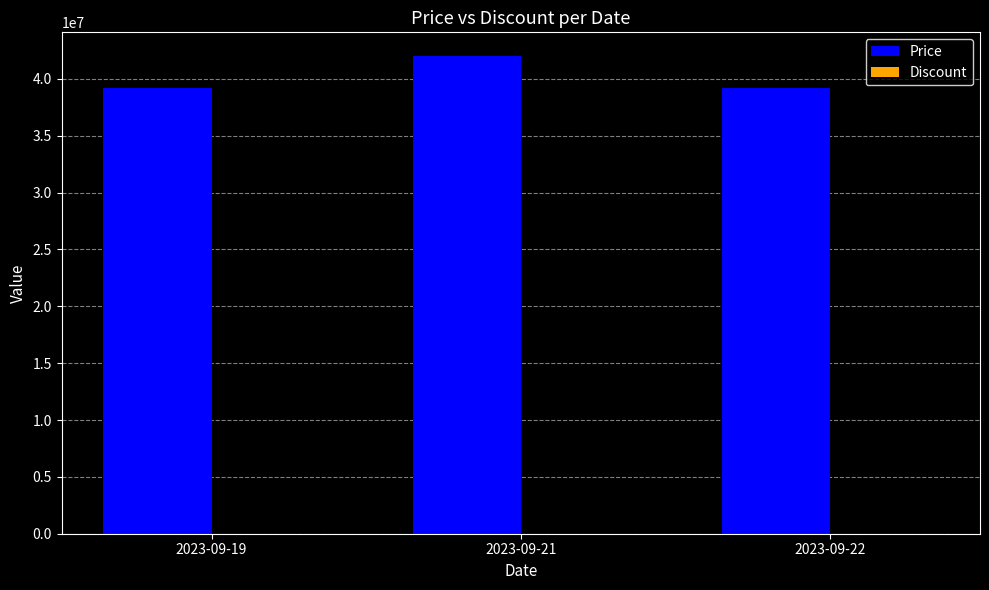

What is the sum of the values at 2023-09-19 and 2023-09-21?

81240000